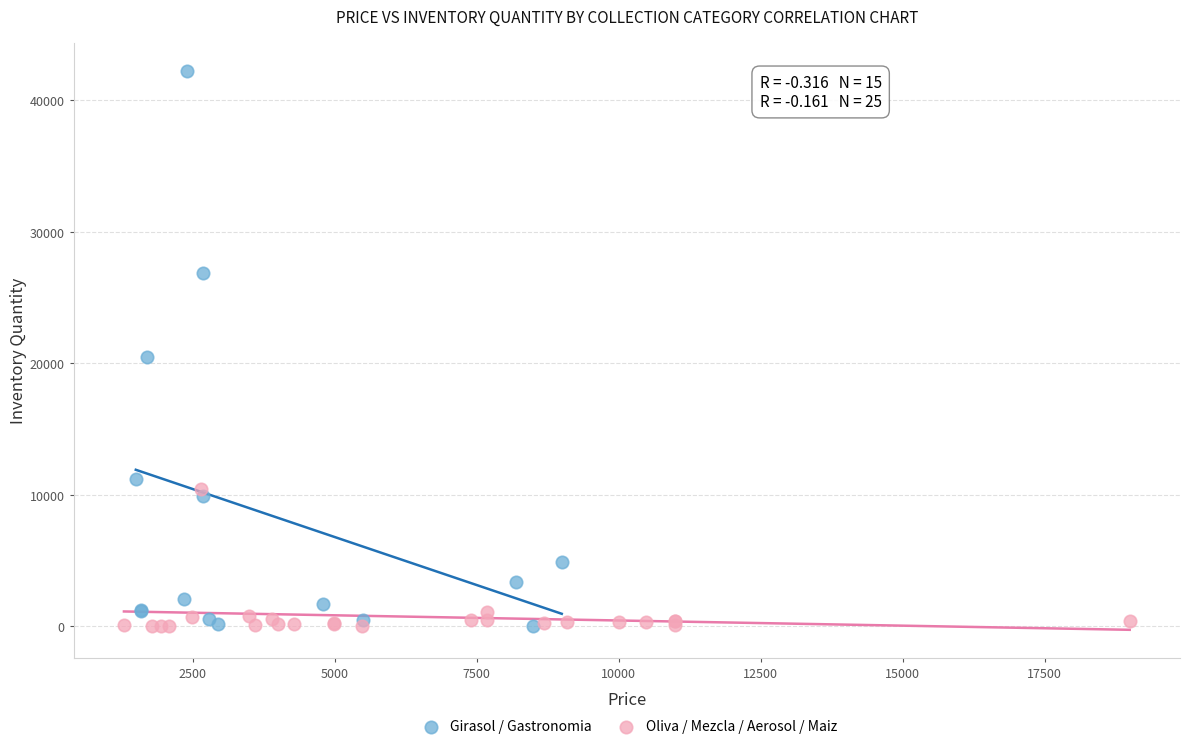

Which series contains the highest Y value?

Girasol / Gastronomia